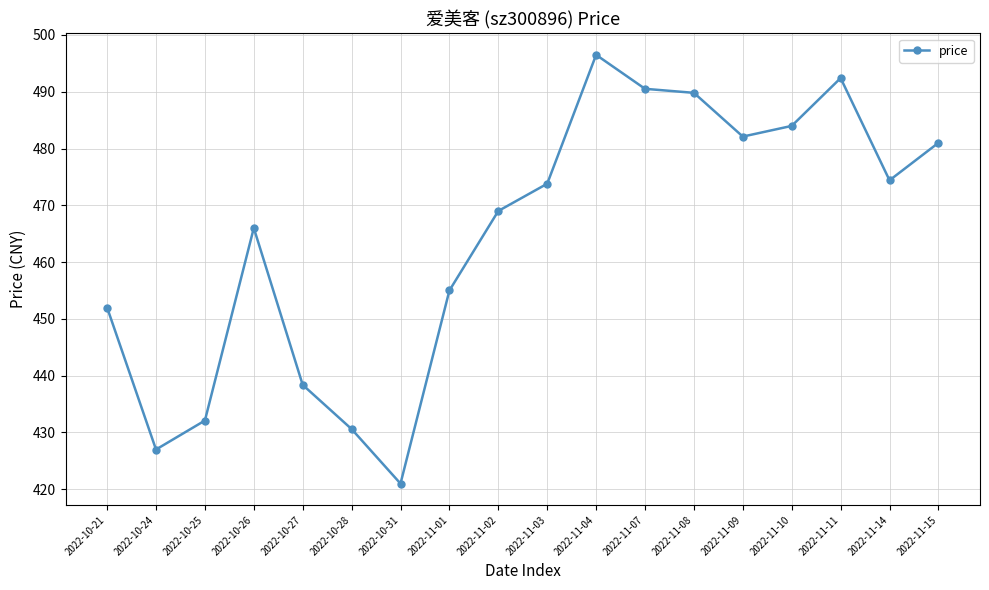

What is the ratio of the value at 2022-10-27 to the value at 2022-11-07?

0.9